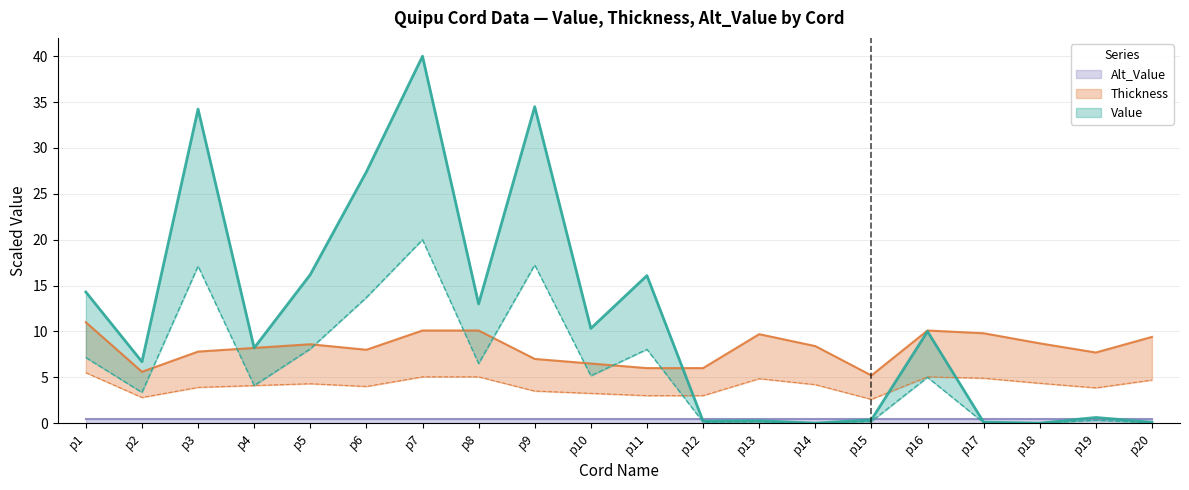

How many data points does each series have?

20